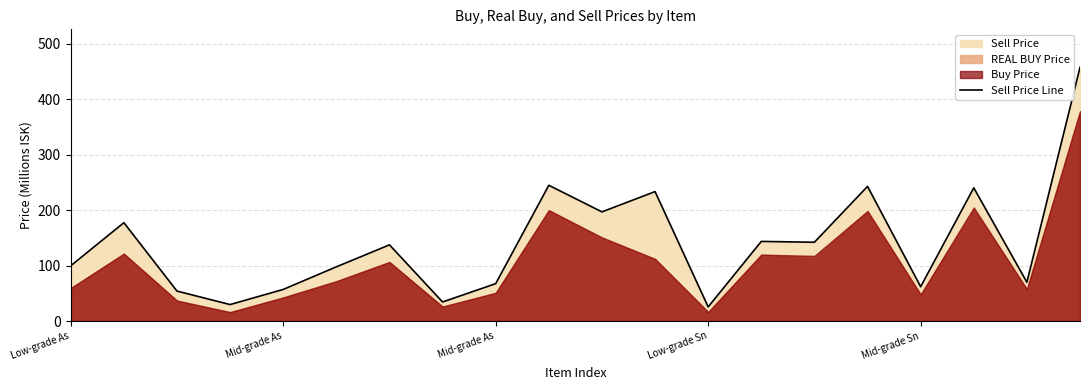

Which has a higher value, Low-grade Sn or Mid-grade Sn?

Mid-grade Sn